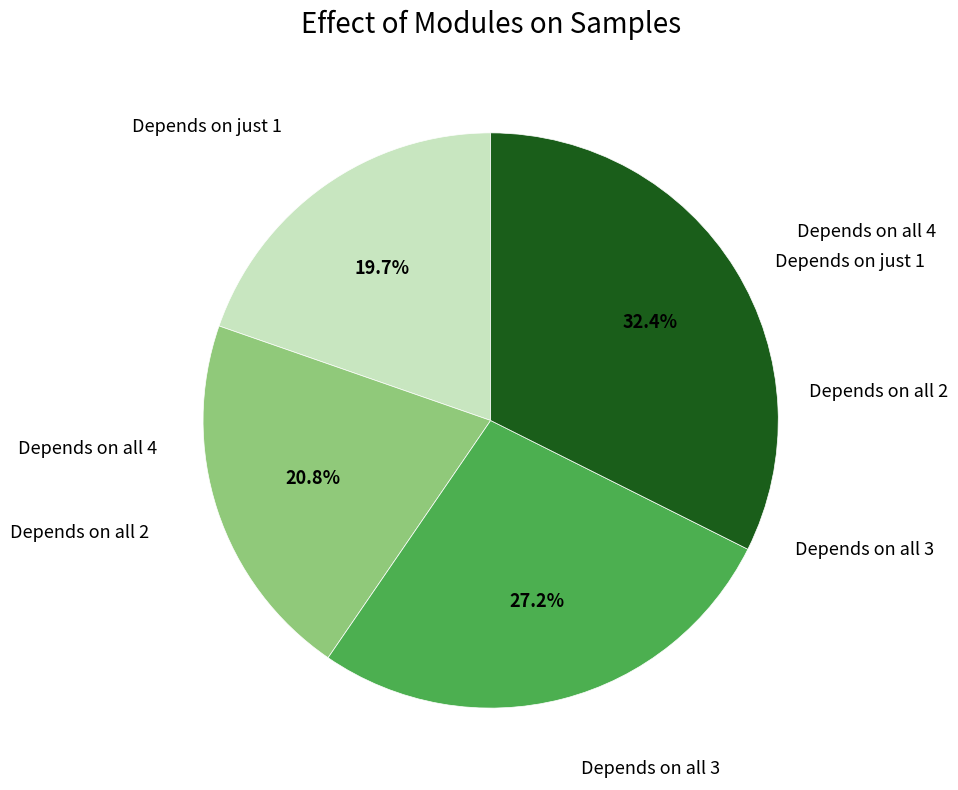

Is there any slice that represents more than half of the pie?

No